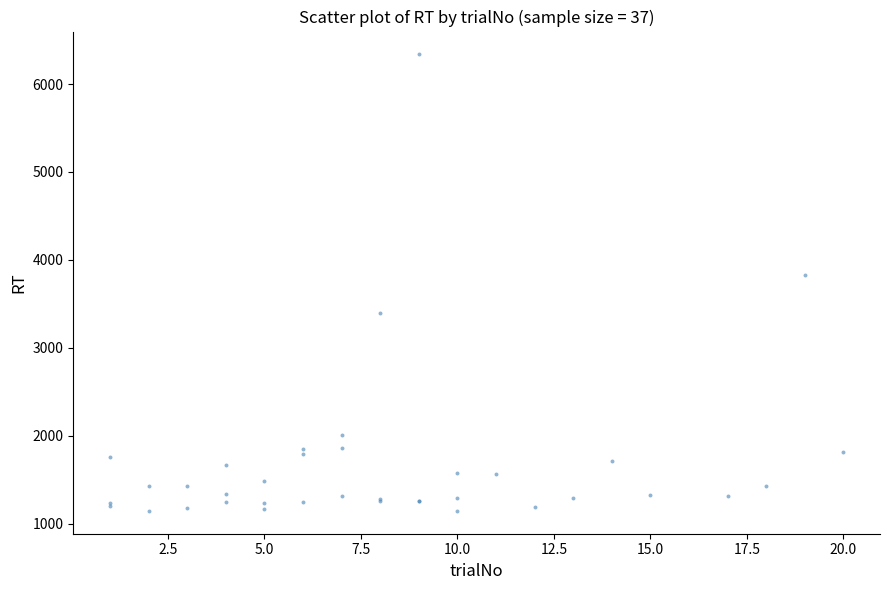

What Y value in the scatter plot is closest to 3742?

3833